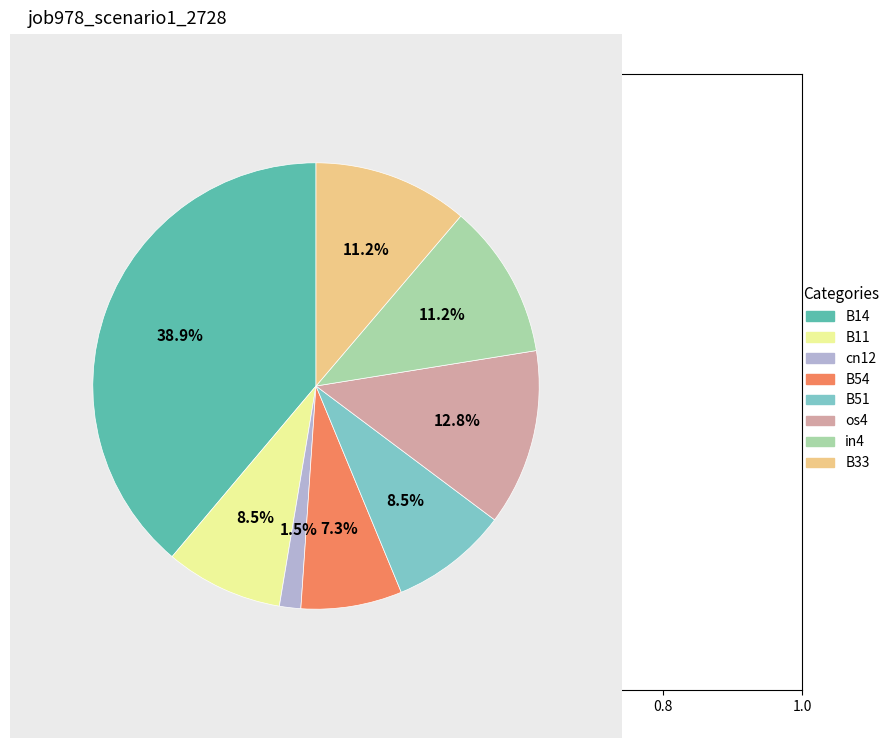

What is the largest slice in the pie chart?

B14